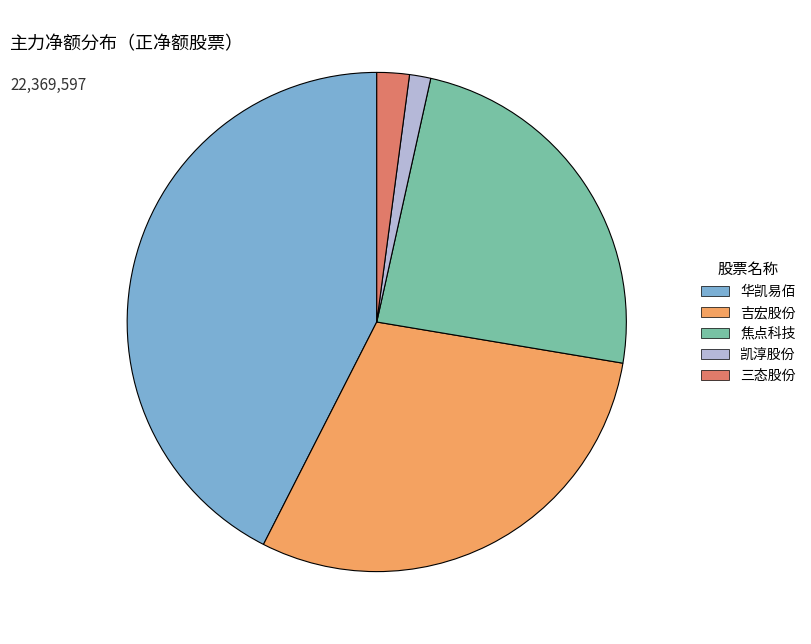

What is the largest slice in the pie chart?

华凯易佰